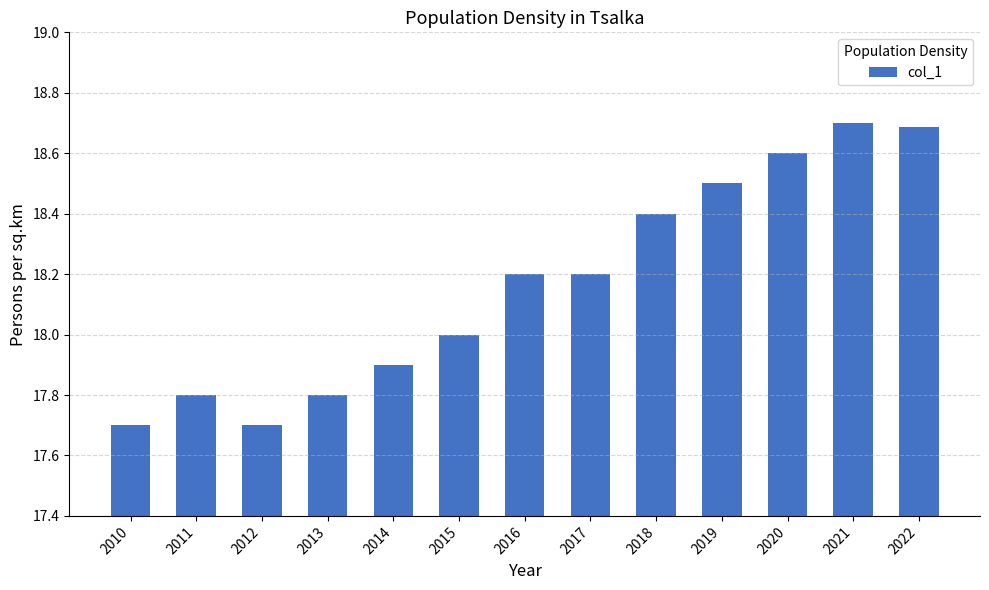

What is the value of the 3rd bar from the left?

17.7